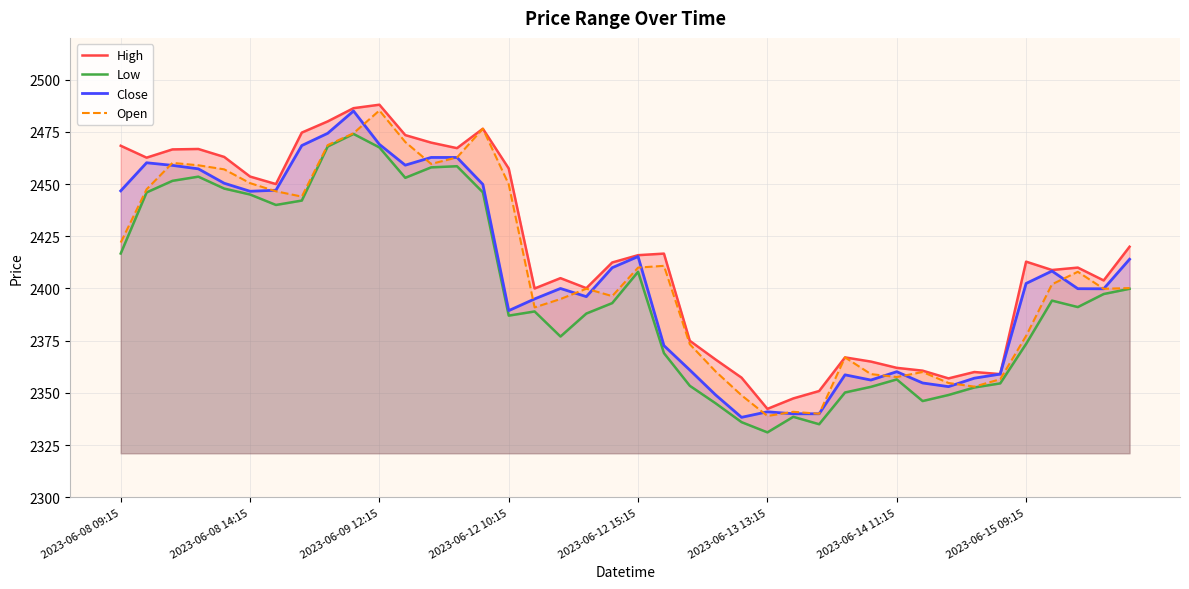

The value of Open at 2023-06-08 14:15 is 2450.4. True or false?

True